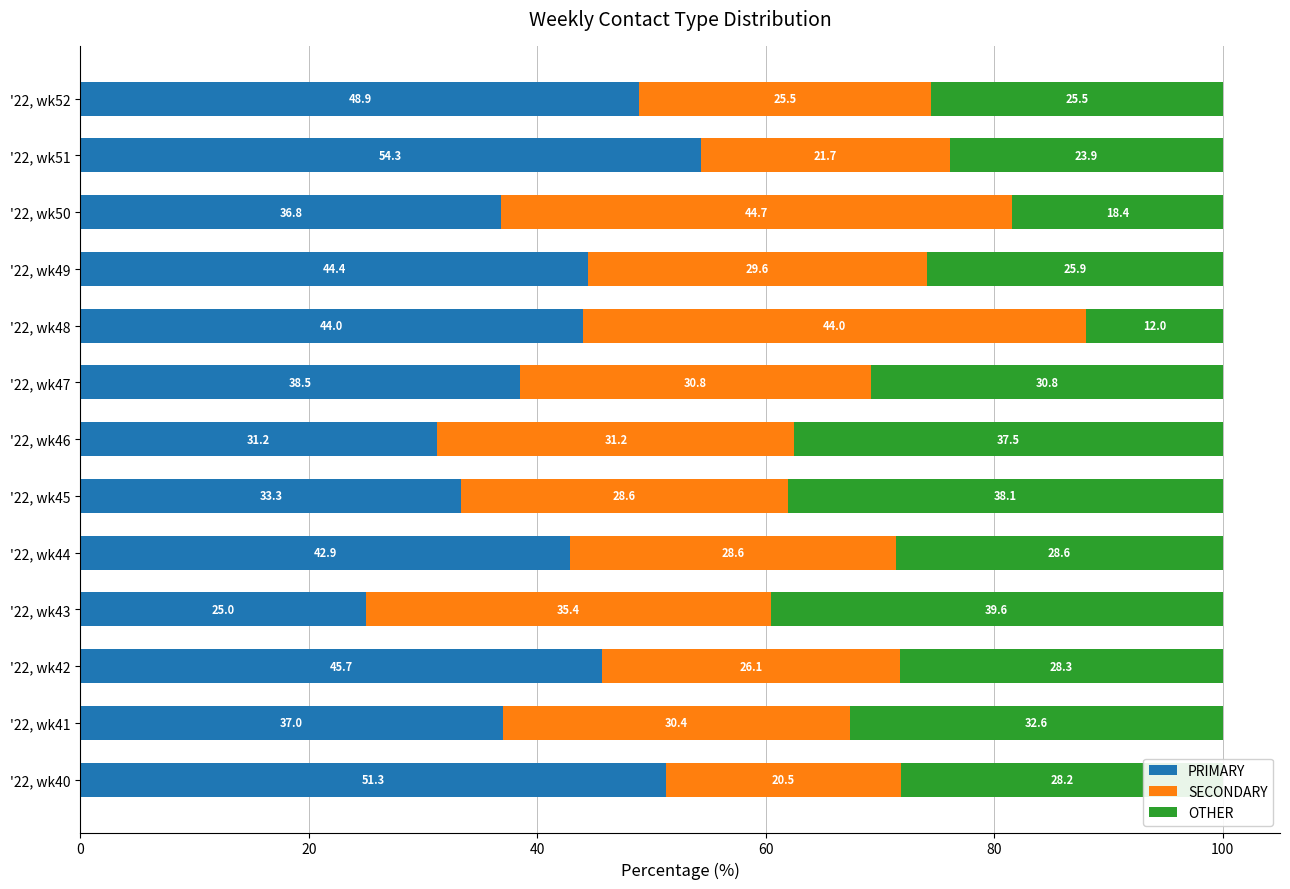

The PRIMARY series shows 54.3 at '22, wk51. True or false?

True